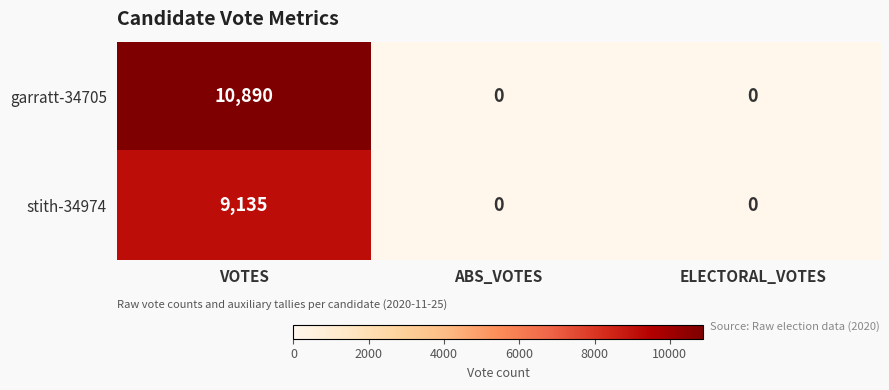

The stith-34974 series shows 9135 at VOTES. True or false?

True